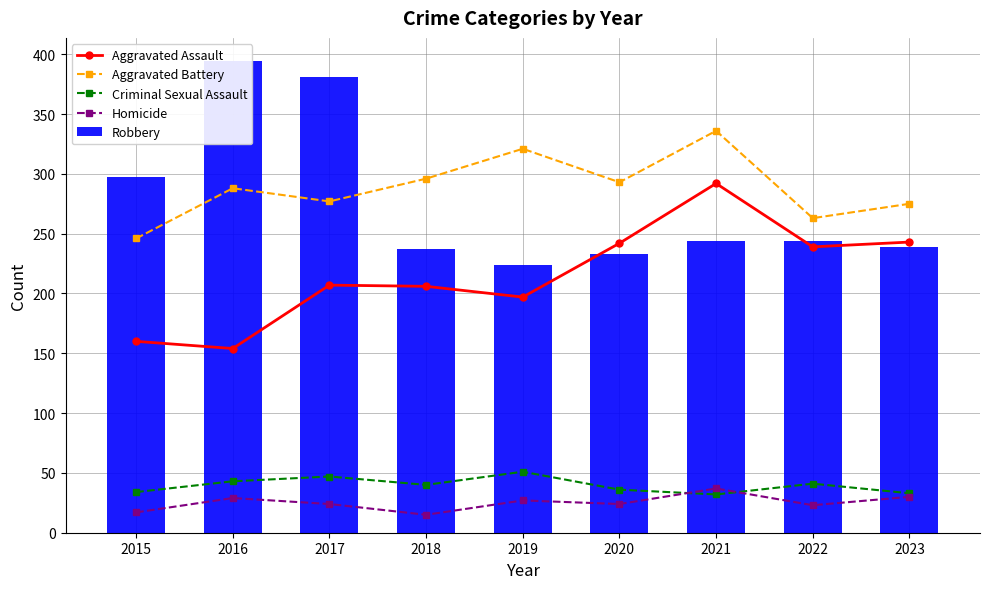

Is the value of Homicide at 2018 greater than the value of Aggravated Assault at 2015?

No